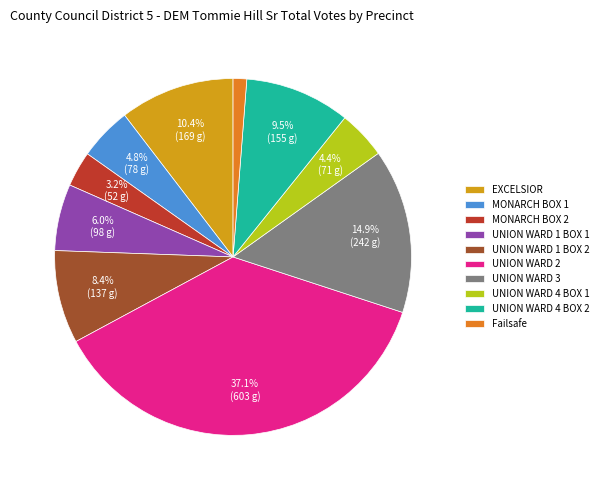

Which category has the biggest portion of the pie?

UNION WARD 2